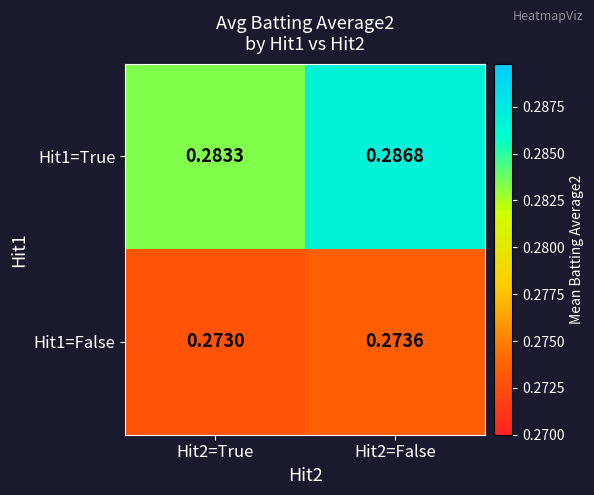

Is the value of Hit1=True at Hit2=True greater than the value of Hit1=False at Hit2=False?

Yes